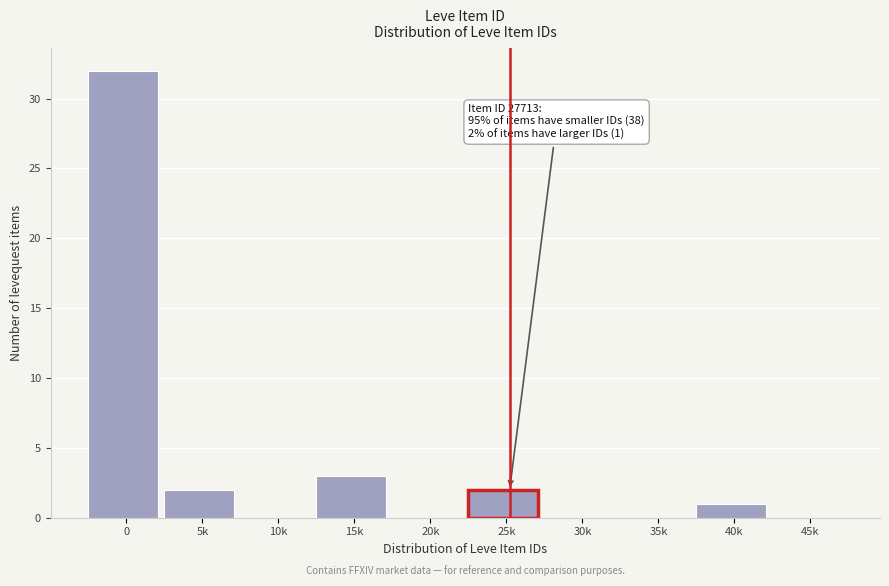

Reading left to right, extract all data points from this chart.

0=32	5k=2	10k=0	15k=3	20k=0	25k=2	30k=0	35k=0	40k=1	45k=0